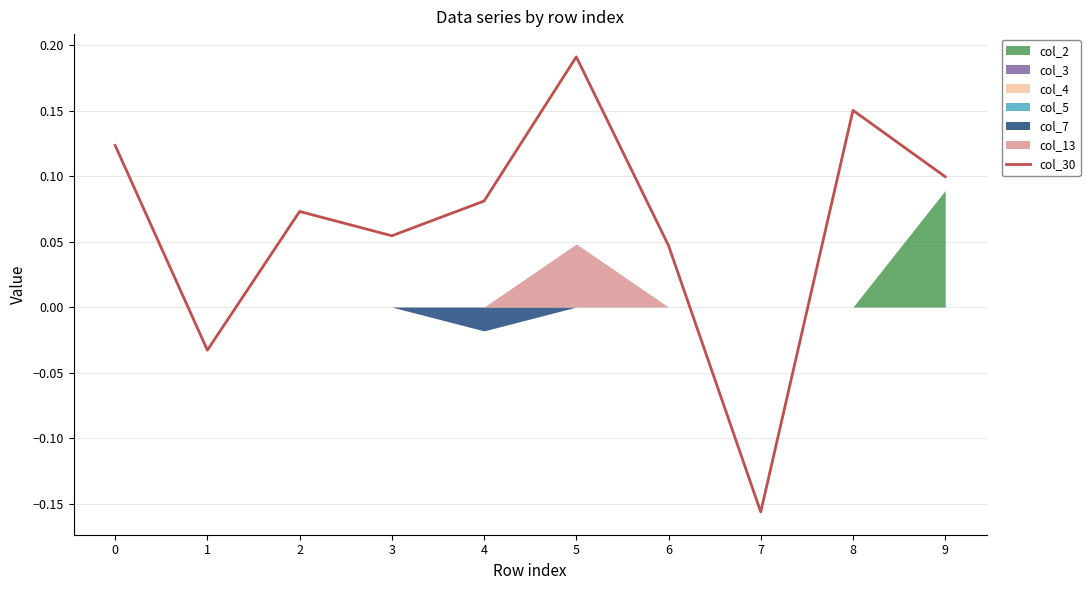

Reading left to right, what are all the values shown in this chart?

0=0.1	1=-0.0	2=0.1	3=0.1	4=0.1	5=0.2	6=0.0	7=-0.2	8=0.2	9=0.1